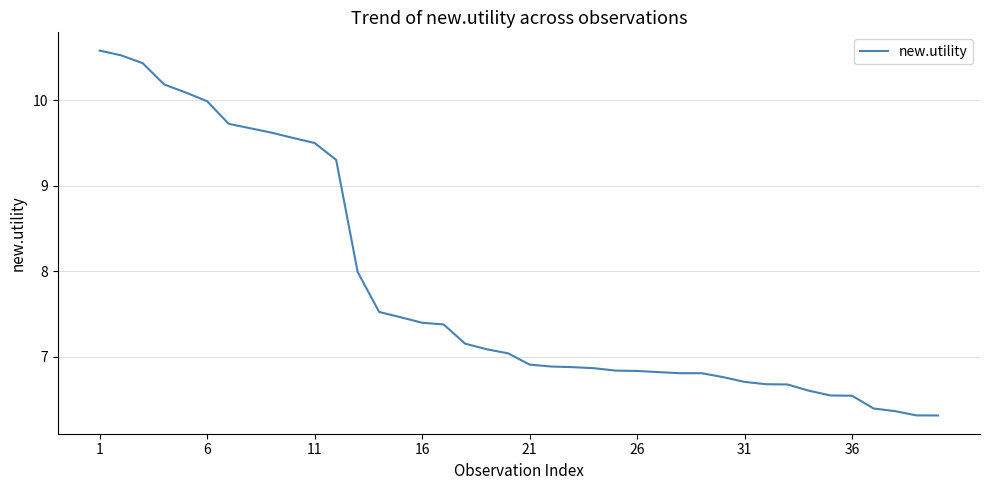

What is the difference between the maximum and minimum values?

4.3